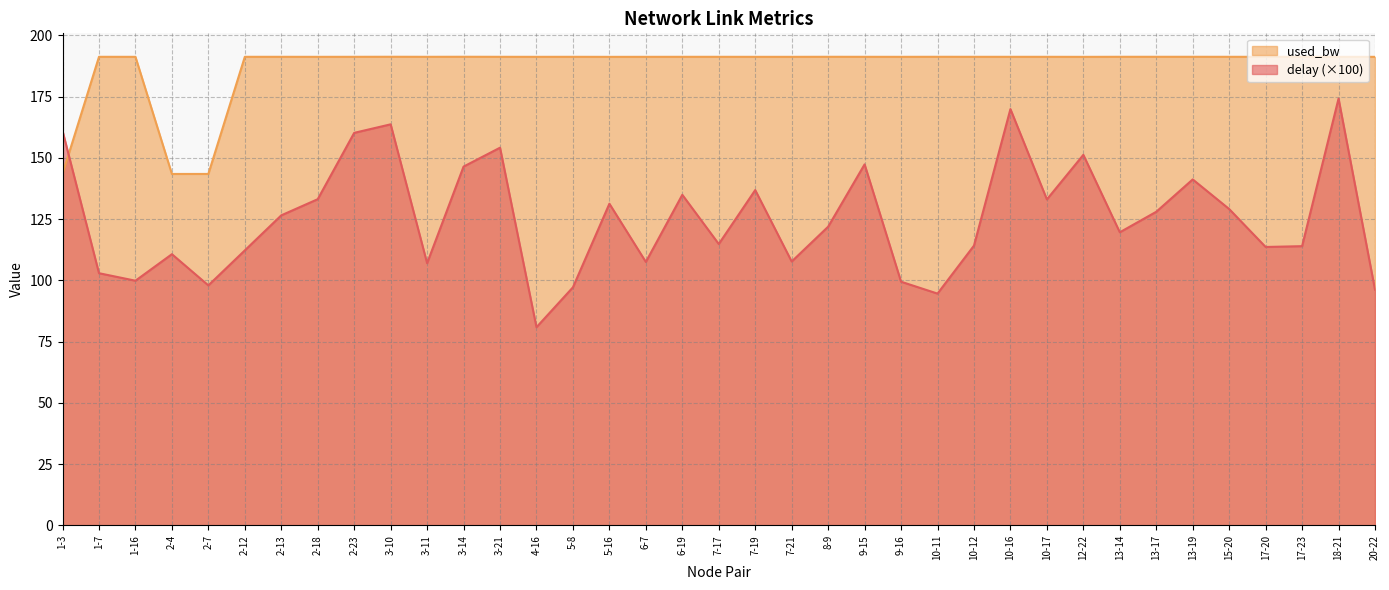

At 17-23, list the series in order from smallest to largest.

delay (×100), used_bw